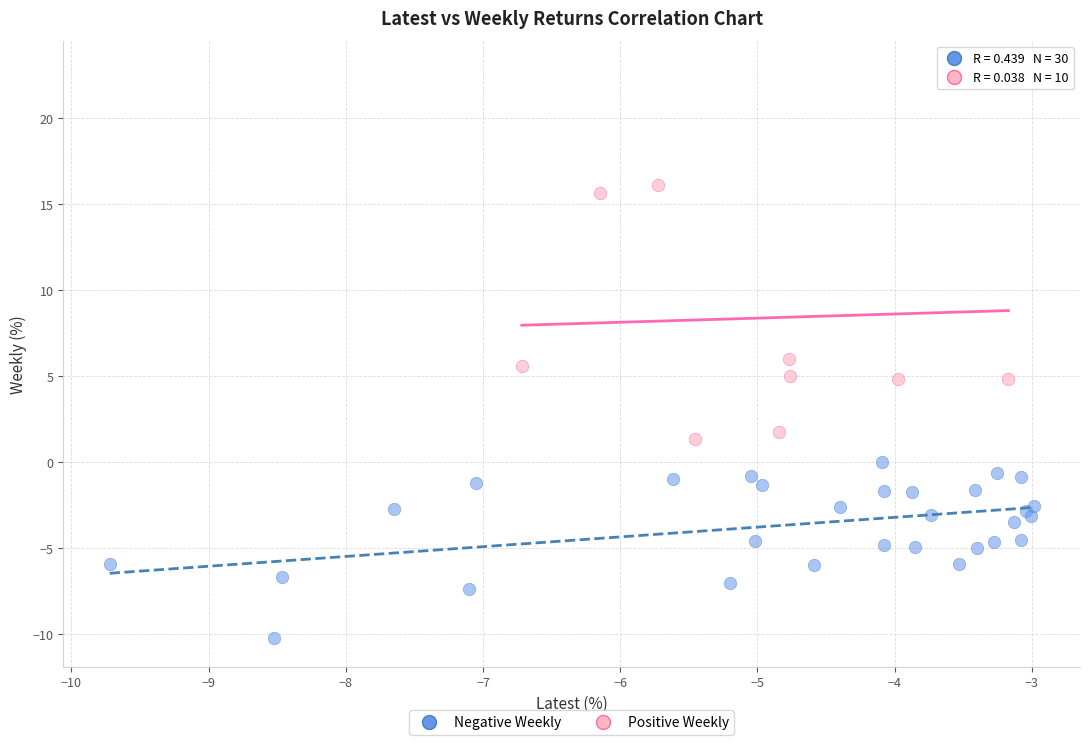

Which series reaches the minimum Y coordinate?

Negative Weekly